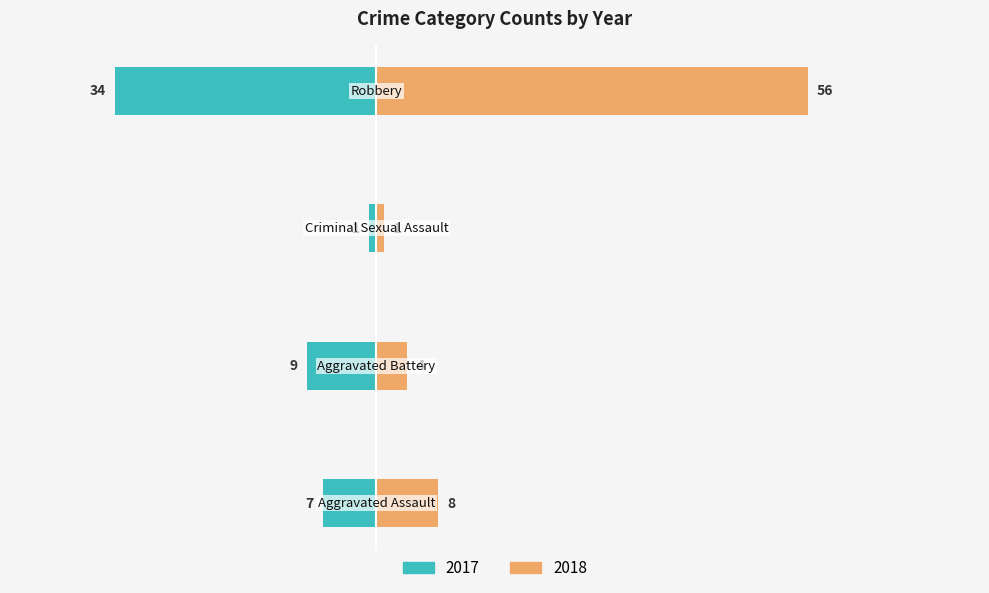

At Robbery, list the series in order from largest to smallest.

2018, 2017